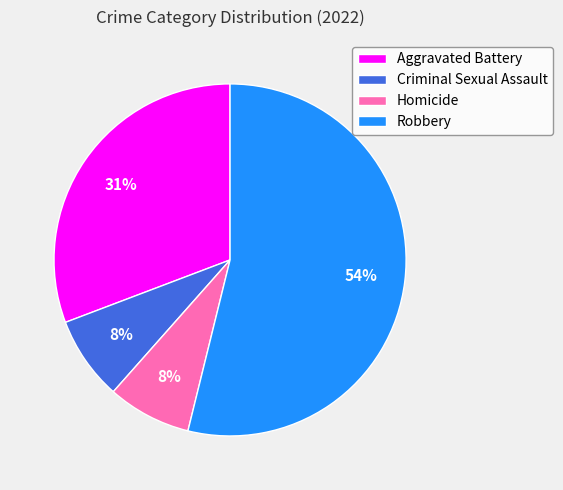

Combined, do Criminal Sexual Assault and Homicide account for over 50%?

No